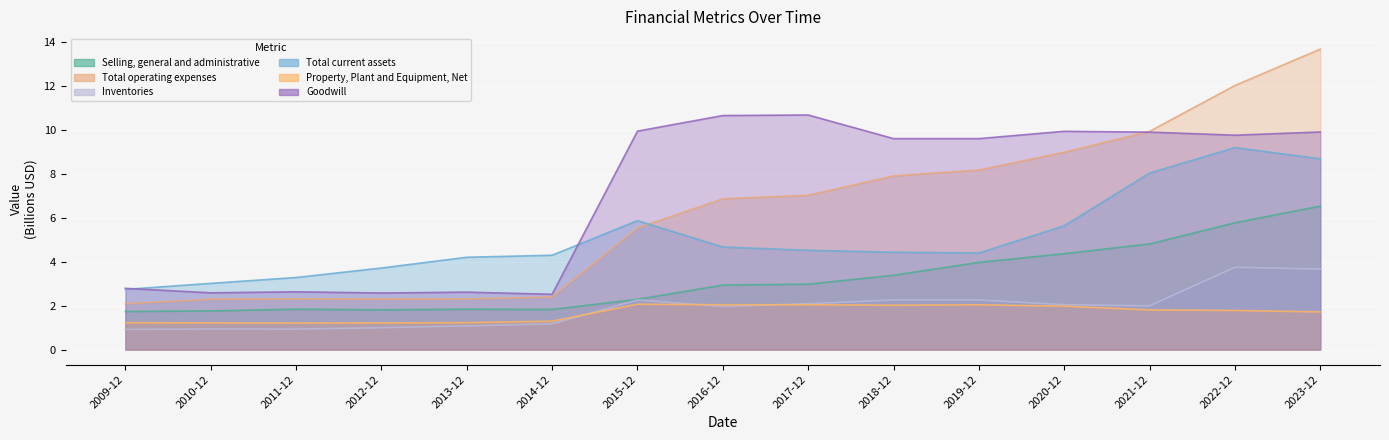

Which has a higher value, 2012-12 or 2010-12?

2012-12